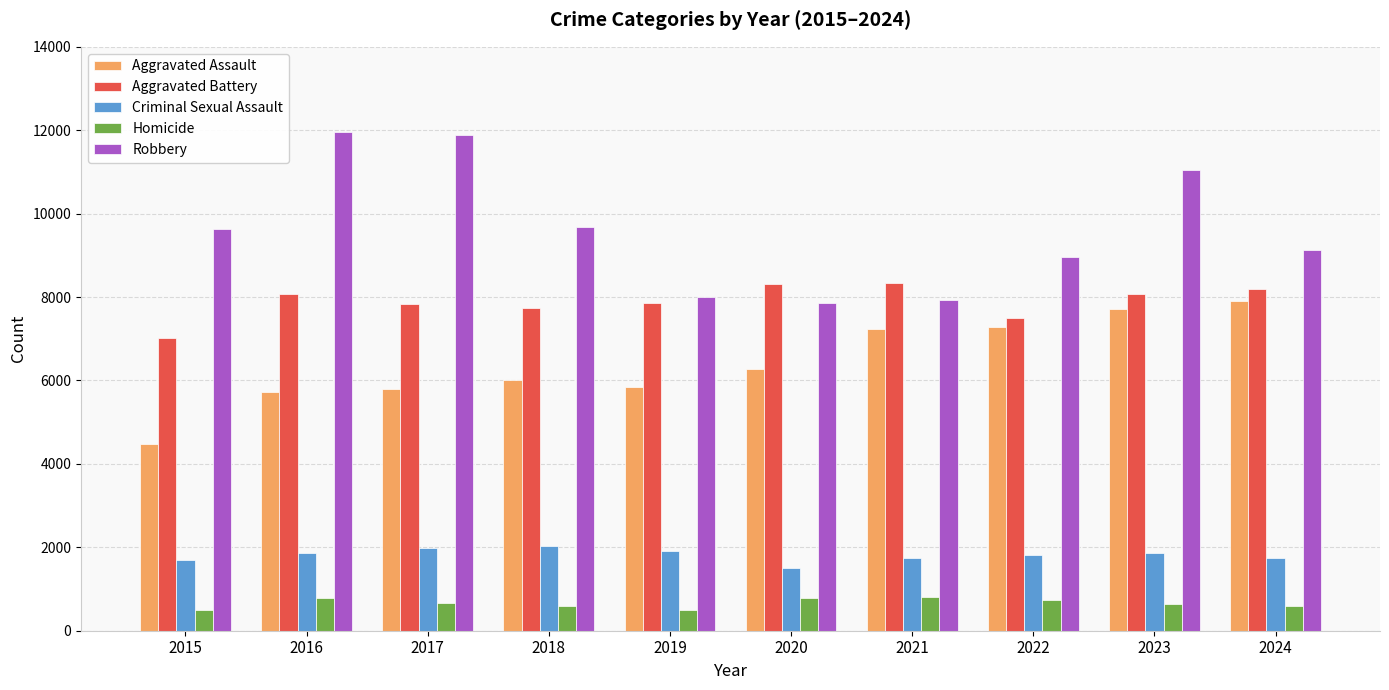

How many groups of bars are there?

10